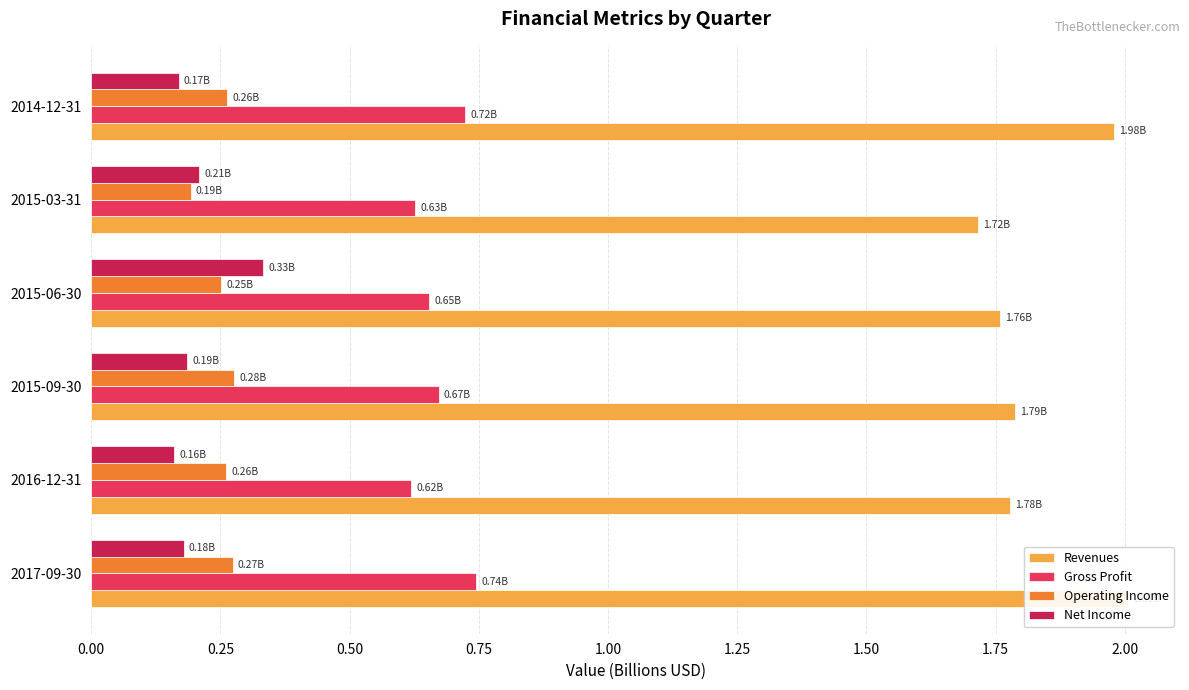

The Gross Profit series shows 0.7 at 1.25. True or false?

True